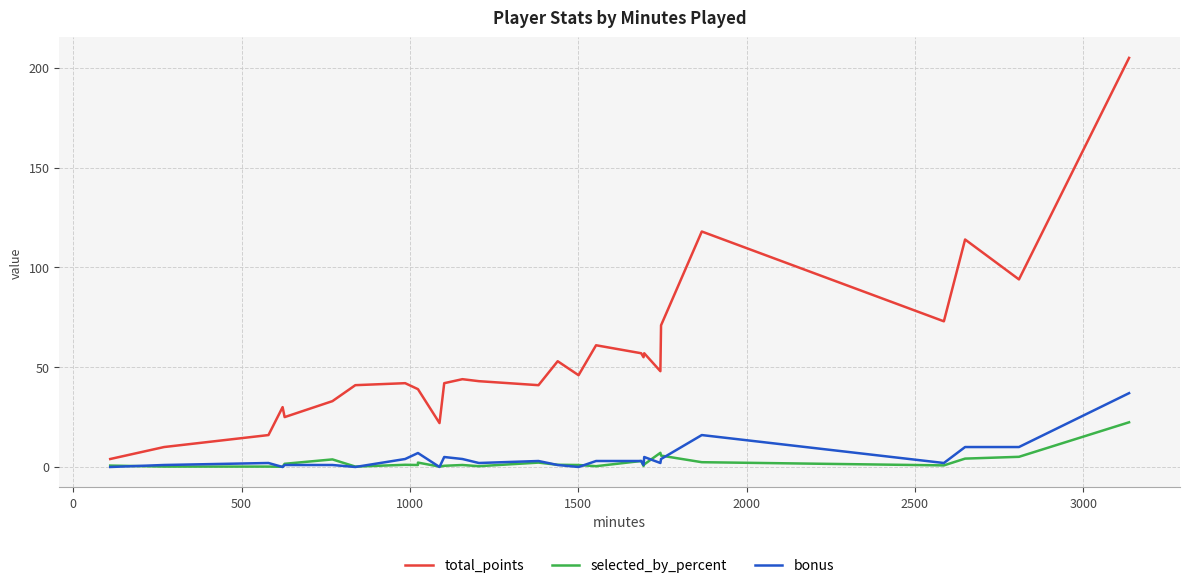

Is it true that bonus equals 0.7 at 18?

False